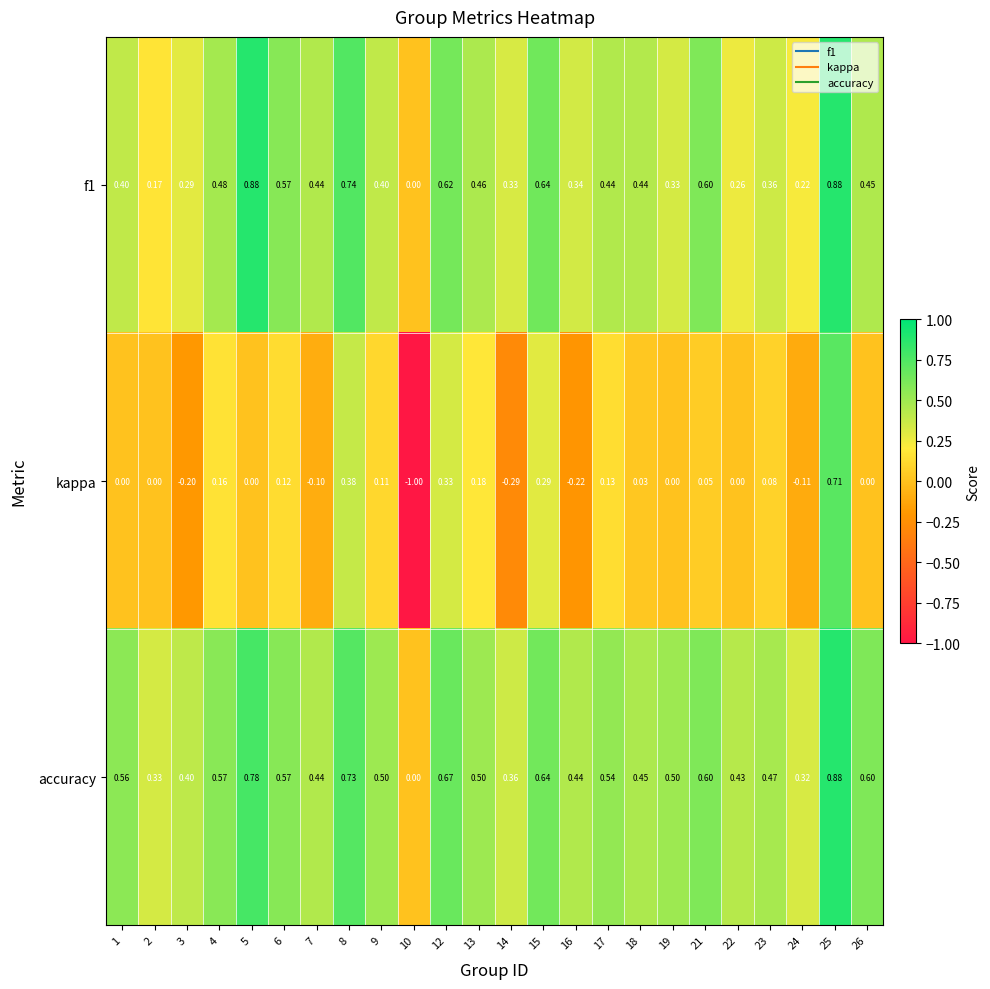

Is the value of accuracy at 16 greater than the value of f1 at 19?

Yes